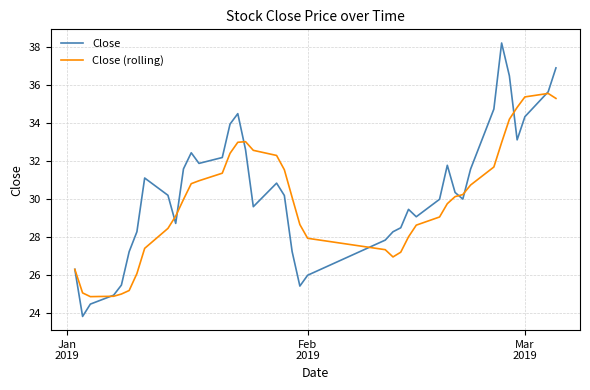

Rank the series by their maximum value, from lowest to highest.

Close (rolling), Close